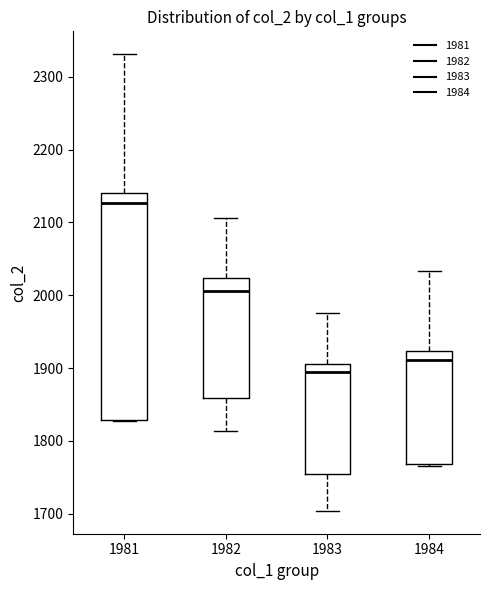

Where is the lower edge of the box at x = 1981 on the y-axis? The values are not printed on the chart, so give them approximately, as read against the axis.

1830